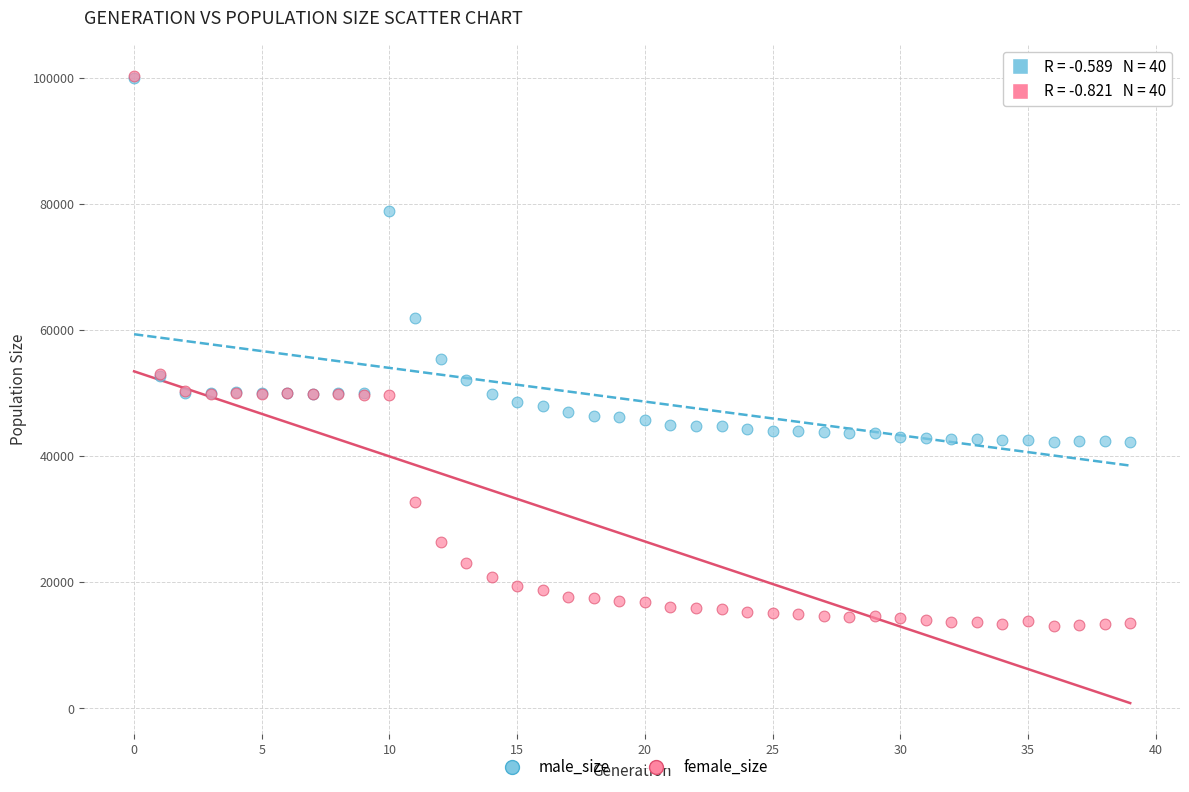

In the male_size series, what Y value is closest to 71075?

78786